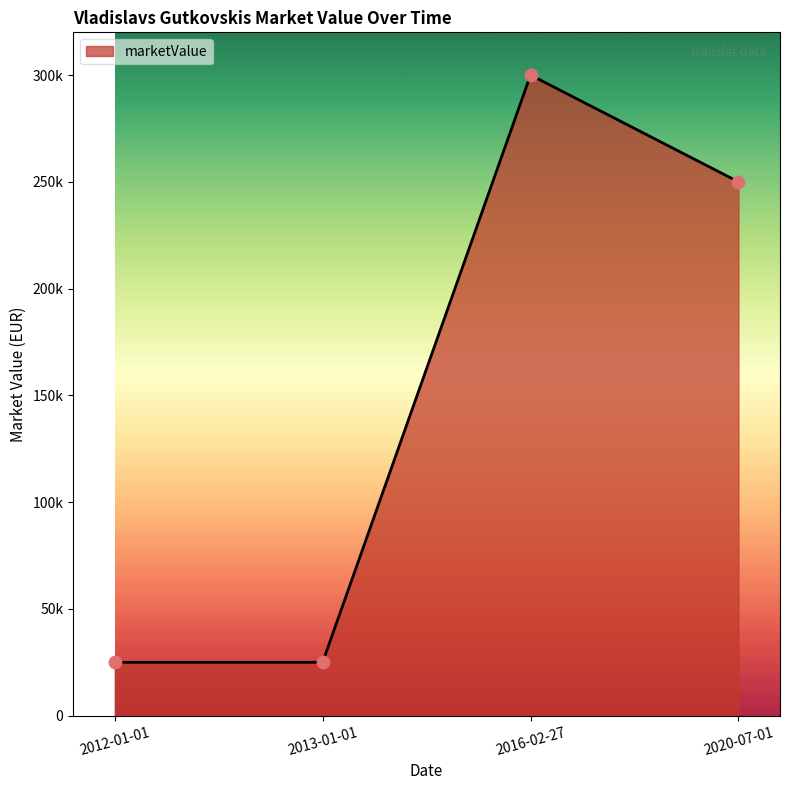

Is this an area chart (filled region under the line)?

Yes